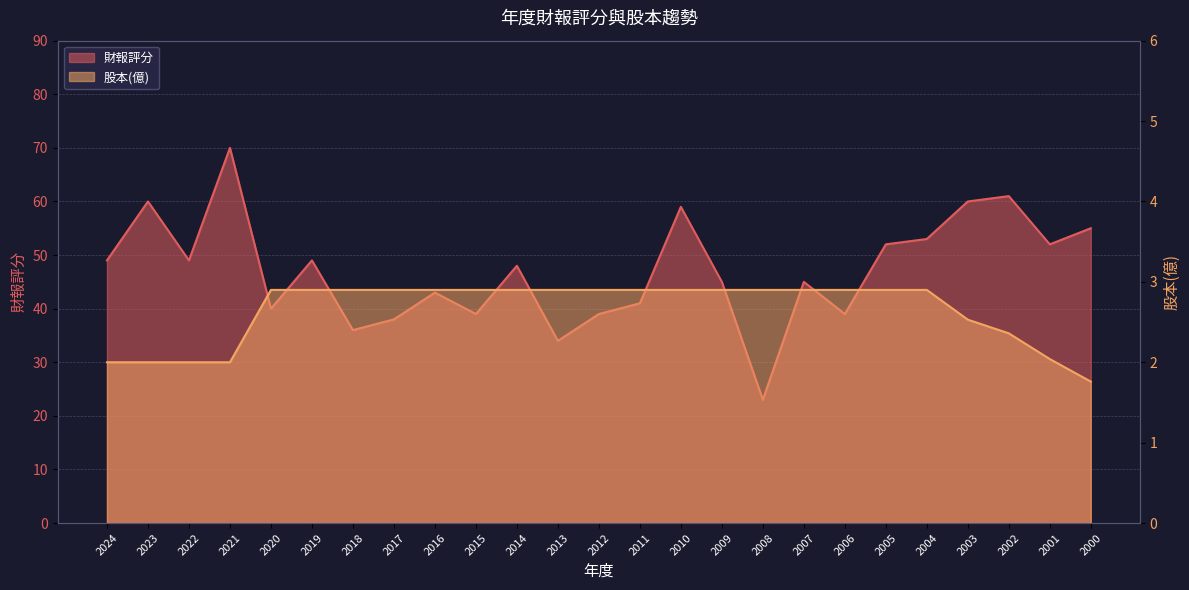

True or false: 股本(億) has more than 0 interior local peaks.

False